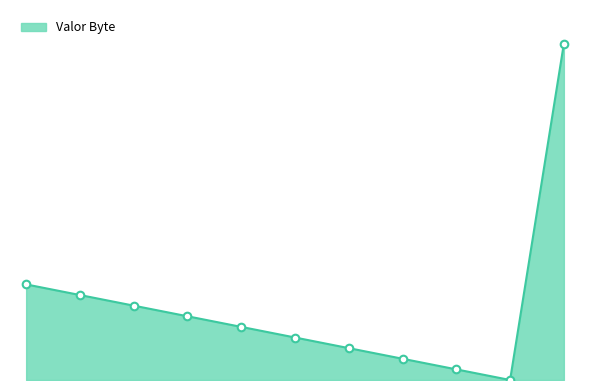

Does the chart have visible grid lines?

No